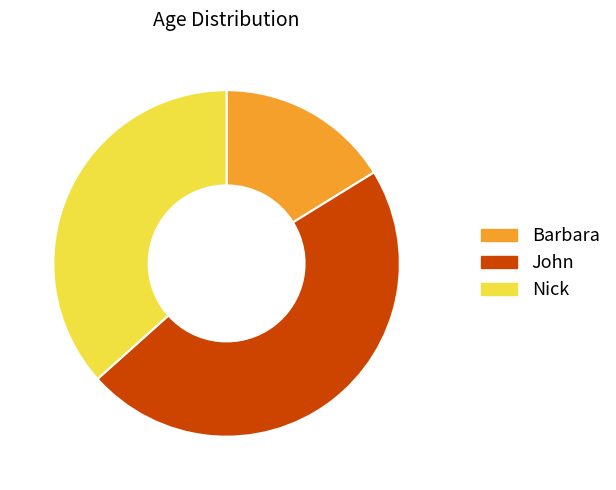

Do John and Nick together represent more than half of the pie?

Yes